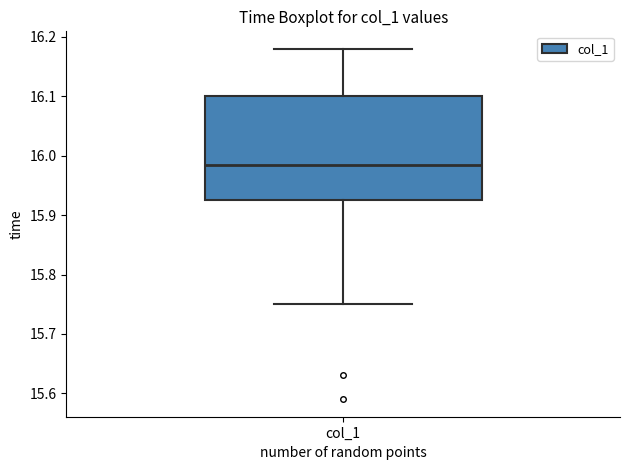

Transcribe this box plot: give where the median line is, the range the box spans, and where the two whiskers end, as read against the y-axis. The values are not printed on the chart, so give them approximately, as read against the axis.

median 15.99, box 15.93 to 16.10, whiskers 15.75 to 16.18